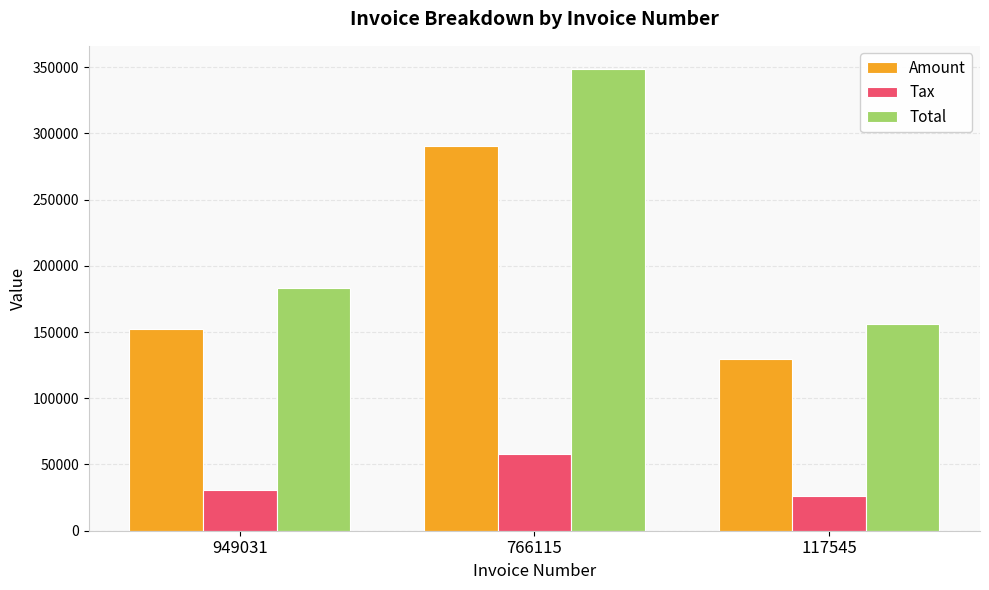

What is the smallest value displayed?

25967.0